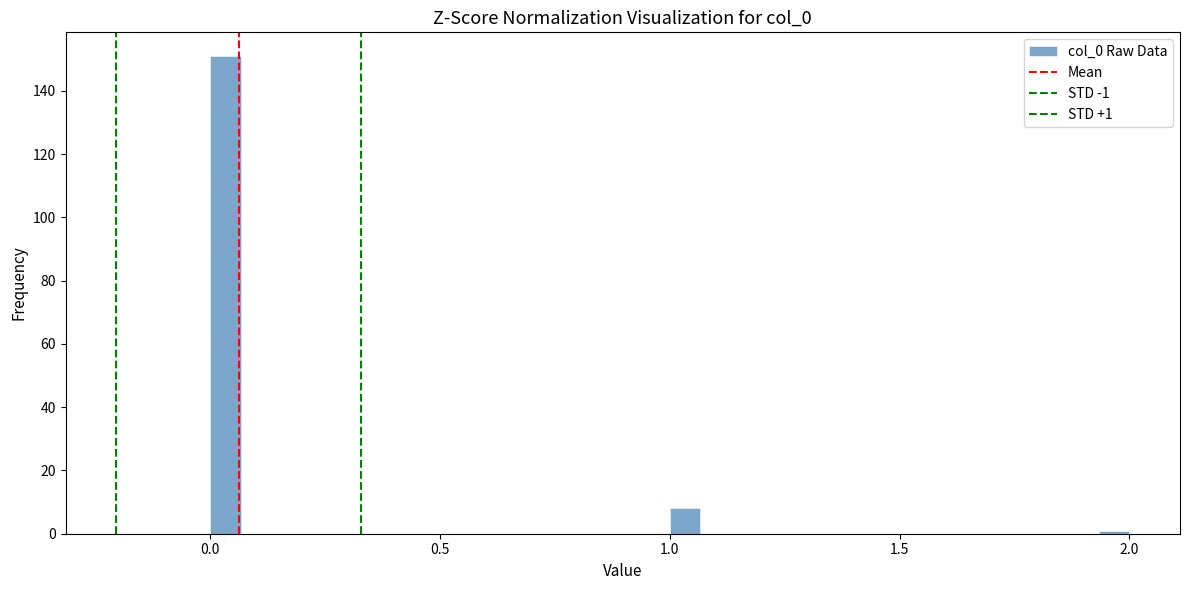

Read against the x-axis, roughly where is the centre of the tallest bar?

0.05